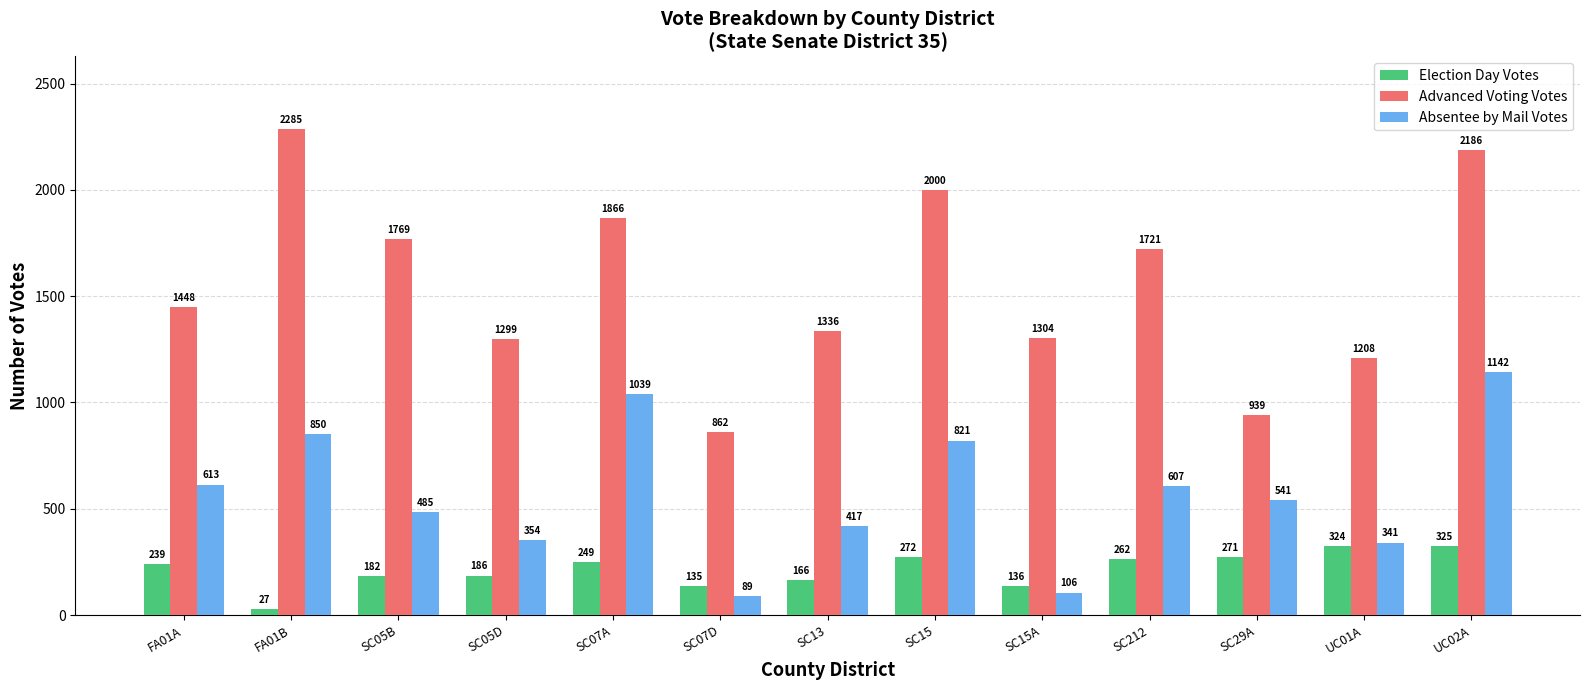

At SC05B, list the series in order from smallest to largest.

Election Day Votes, Absentee by Mail Votes, Advanced Voting Votes